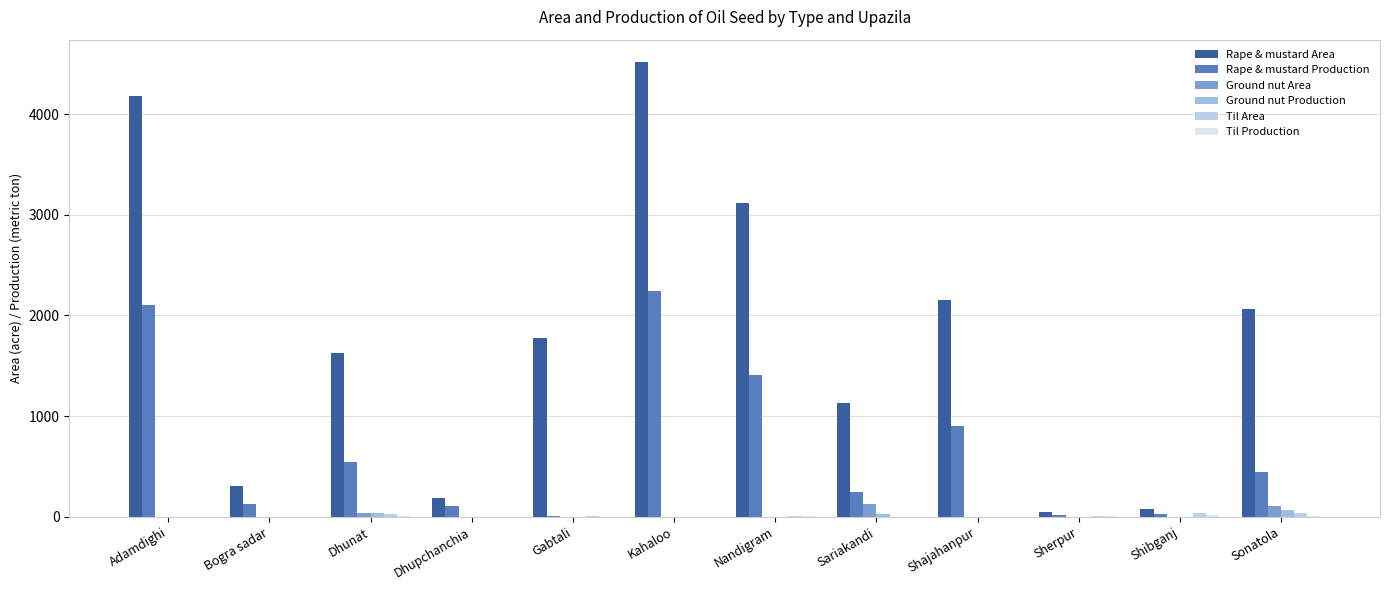

How many values in the Ground nut Production series exceed 0?

3